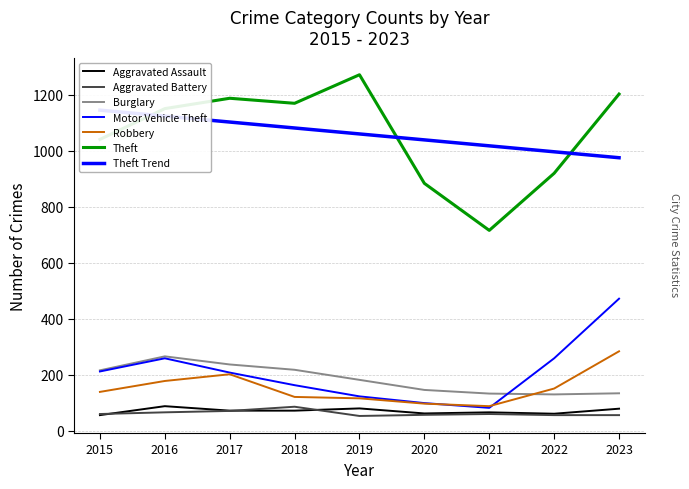

At how many categories does at least one series exceed 1099?

5